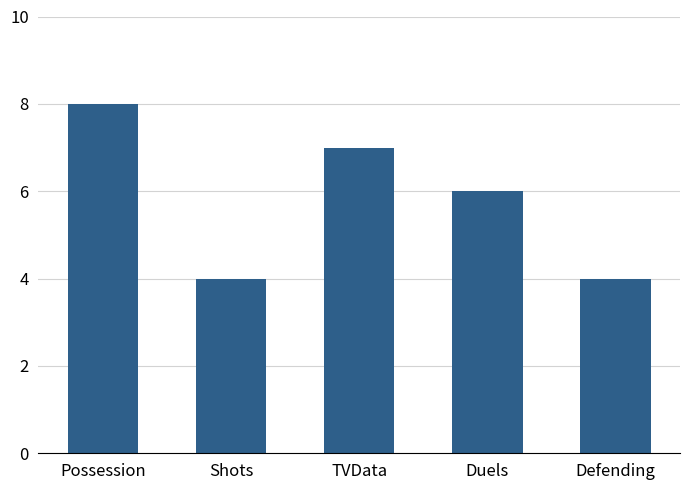

At which category does the chart reach its peak across all series?

Possession